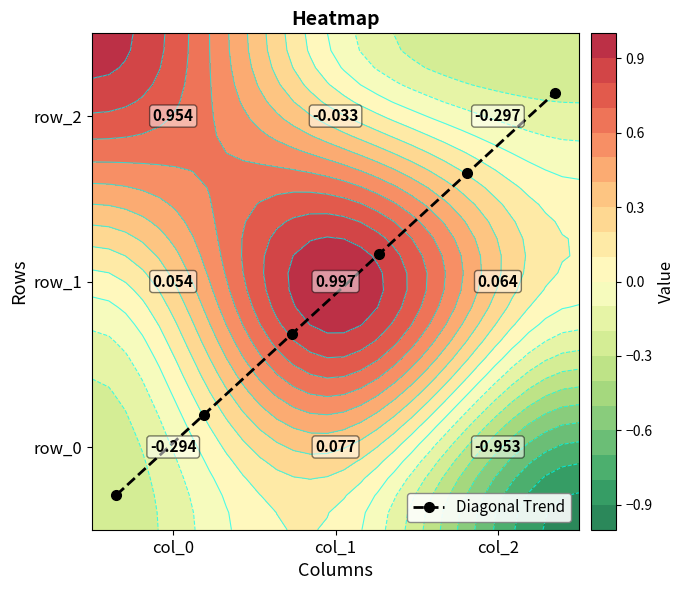

What is the minimum value shown in the chart?

-1.0